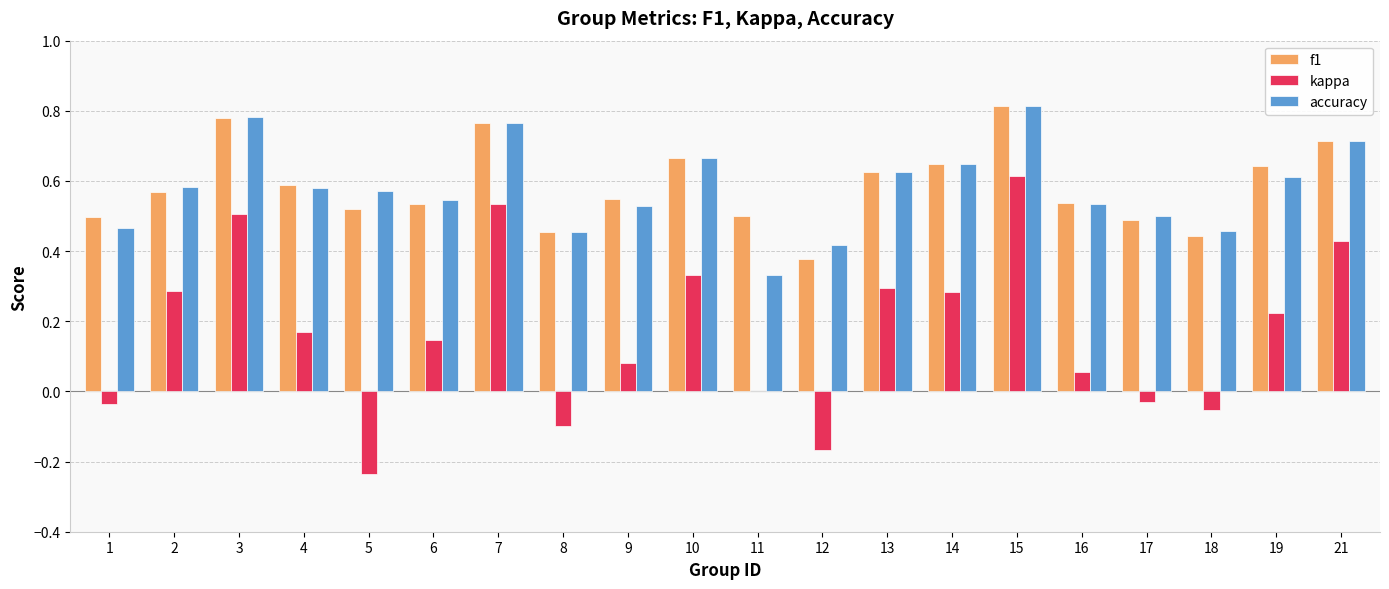

Does the chart contain stacked bars?

No